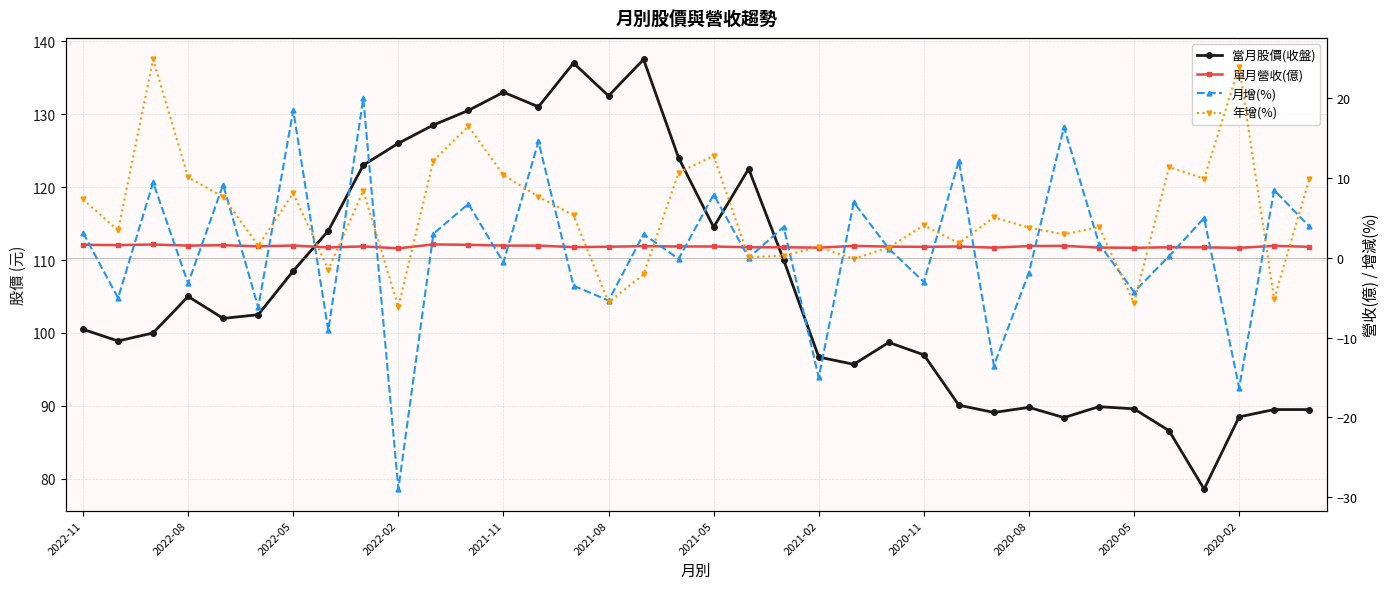

How many data points in 月增(%) are above 1?

19